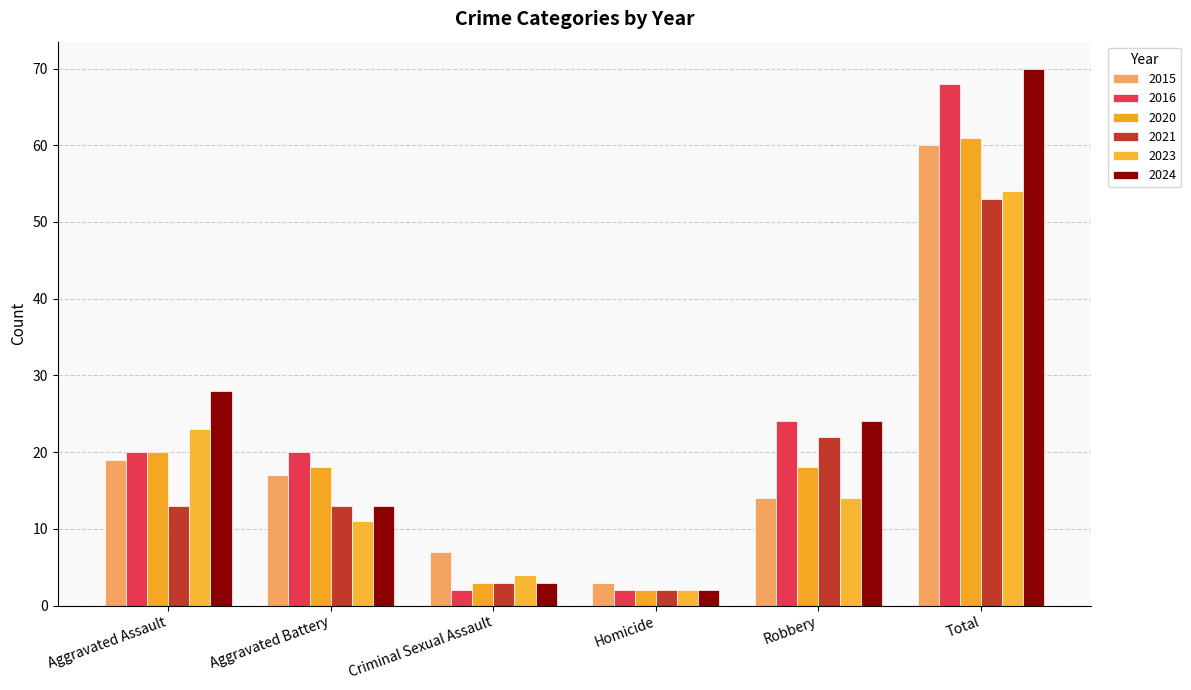

True or false: 2021 has a value of 8 at Aggravated Assault.

False